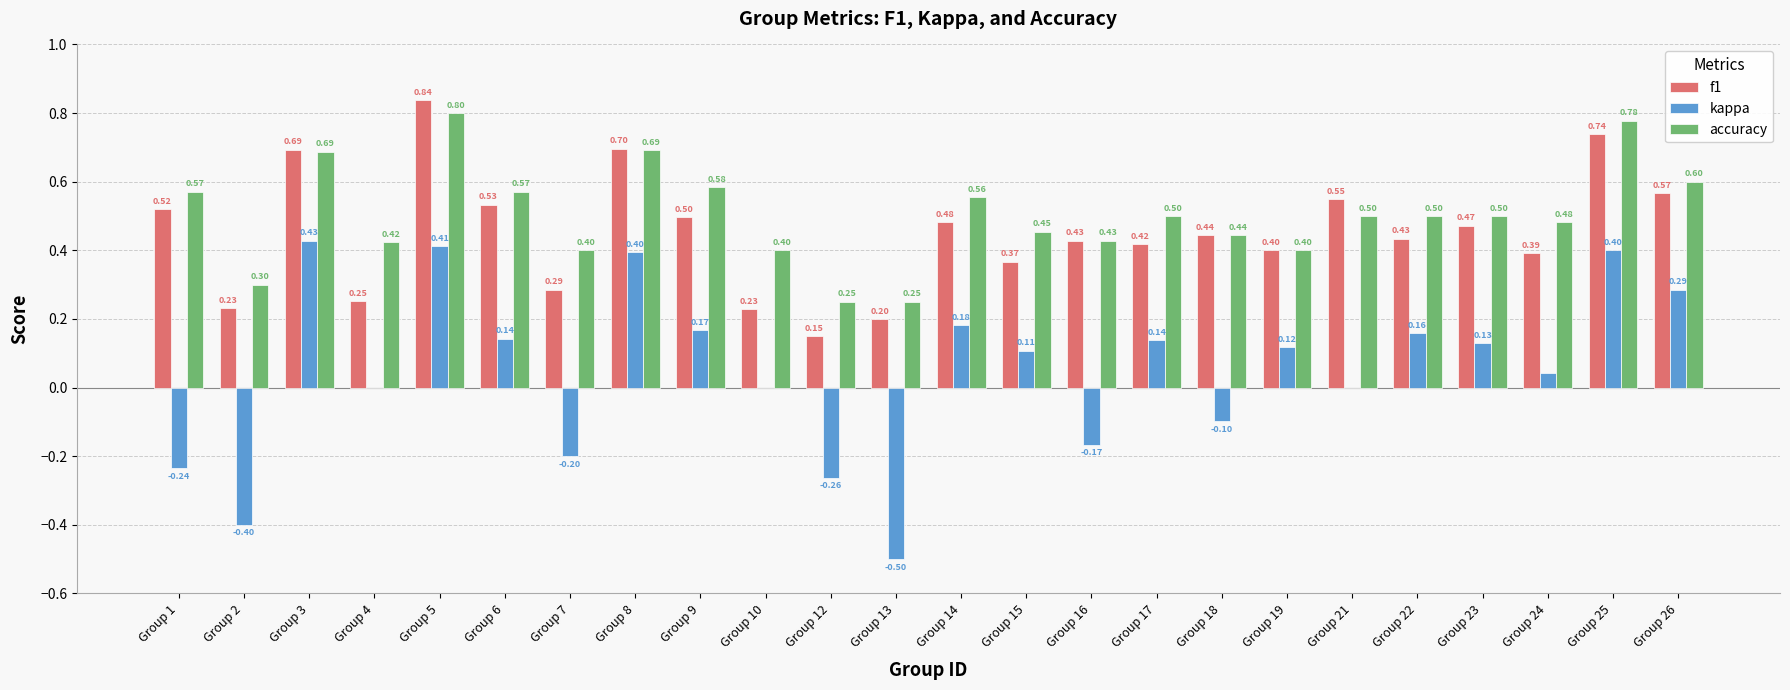

How many categories are shown in the chart?

24